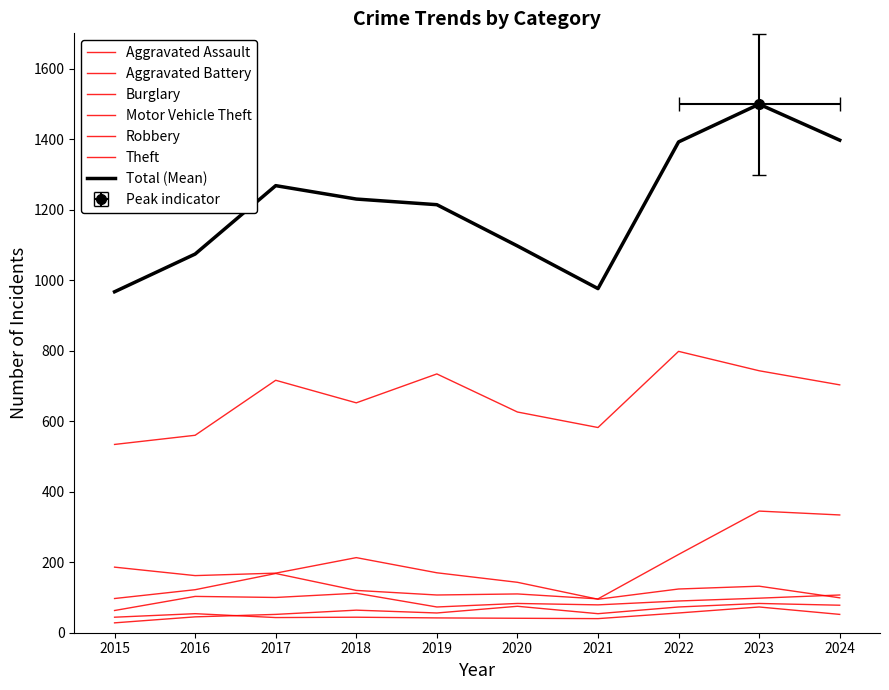

Does the chart have visible grid lines?

No